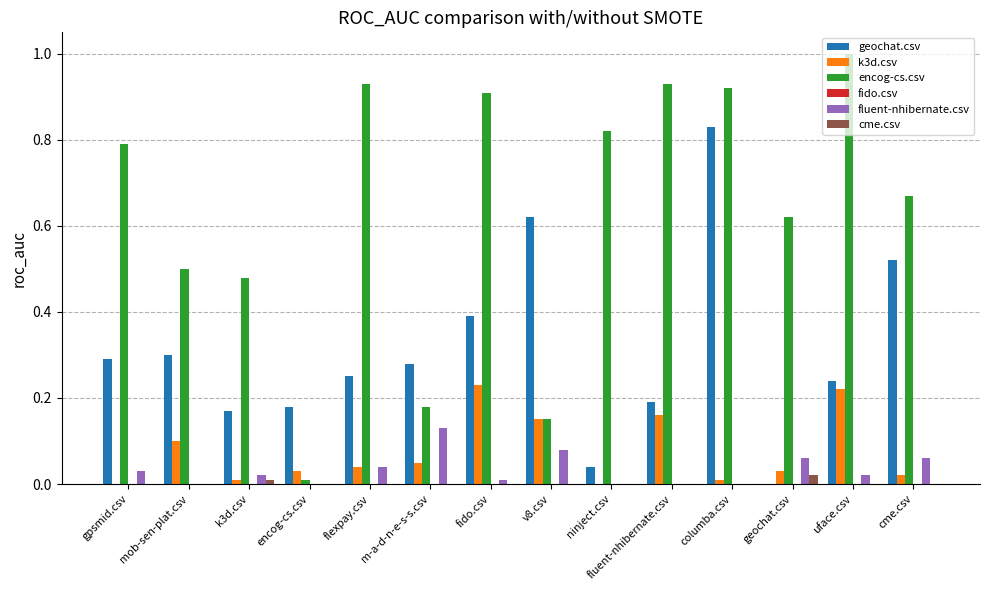

Which series changed the most between mob-sen-plat.csv and encog-cs.csv?

encog-cs.csv